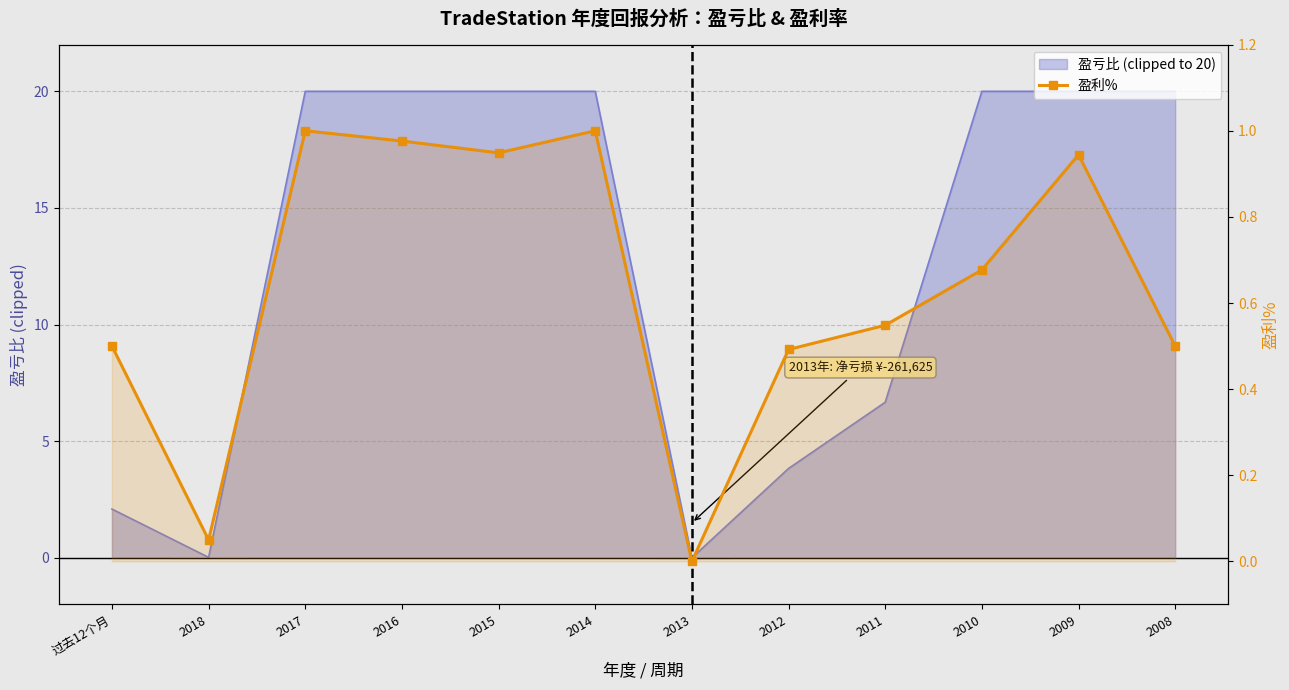

Reading right to left, transcribe all the data shown in this chart.

2008=0.5	2009=0.9	2010=0.7	2011=0.5	2012=0.5	2013=0.0	2014=1.0	2015=0.9	2016=1.0	2017=1.0	2018=0.1	过去12个月=0.5